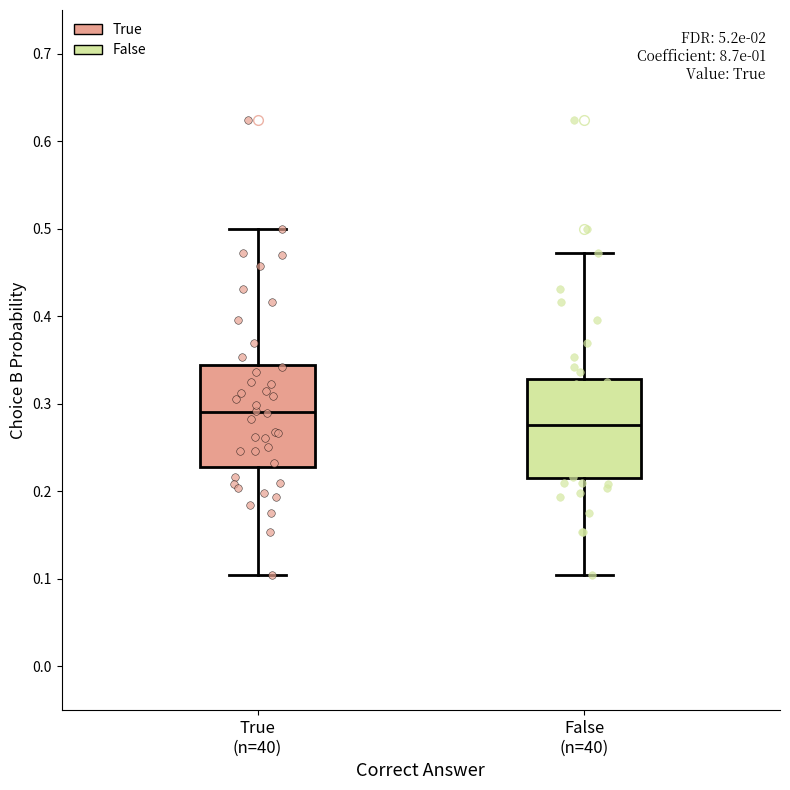

Reading left to right, read every box against the y-axis: the position of its median line, the range the box covers, and the ends of its whiskers. The values are not printed on the chart, so give them approximately, as read against the axis.

True (n=40): median 0.29, box 0.23 to 0.34, whiskers 0.10 to 0.50
False (n=40): median 0.28, box 0.21 to 0.33, whiskers 0.10 to 0.47